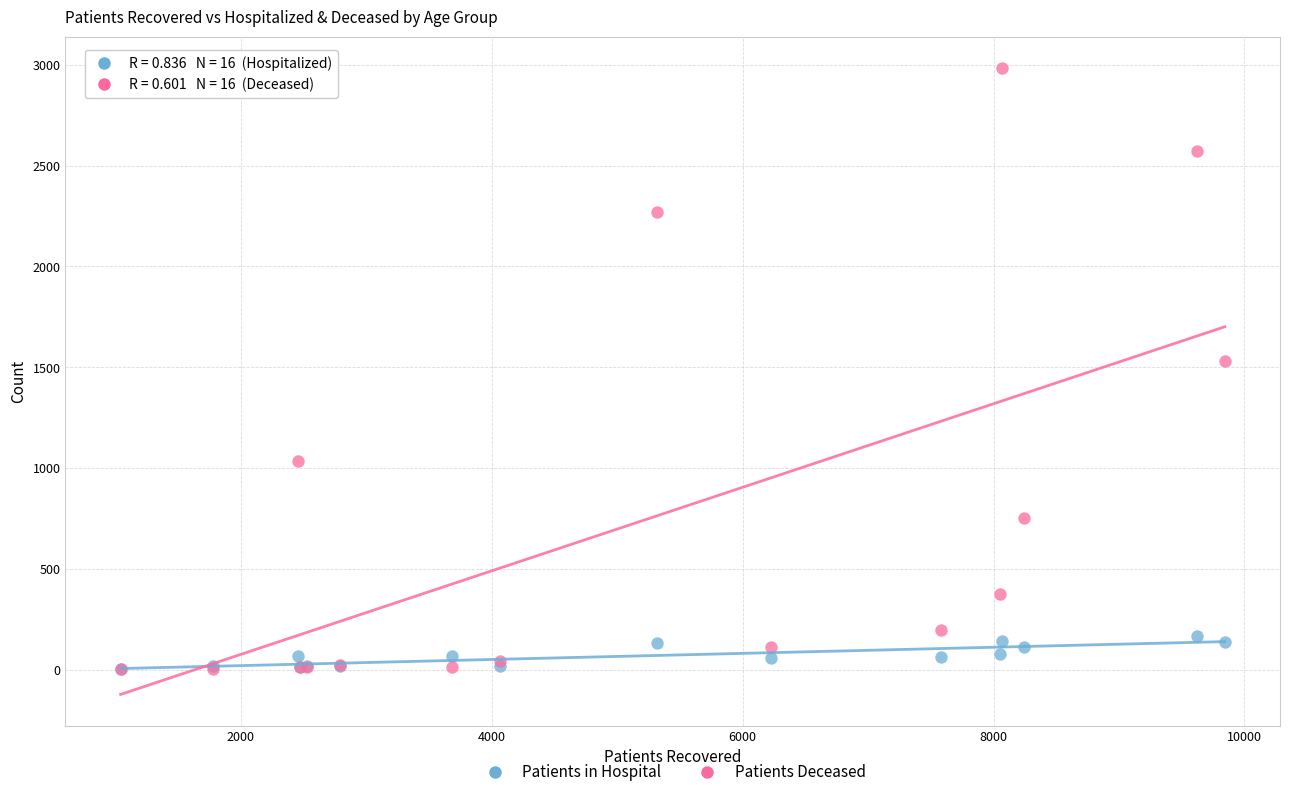

What are all the series names shown in the legend?

Patients in Hospital, Patients Deceased